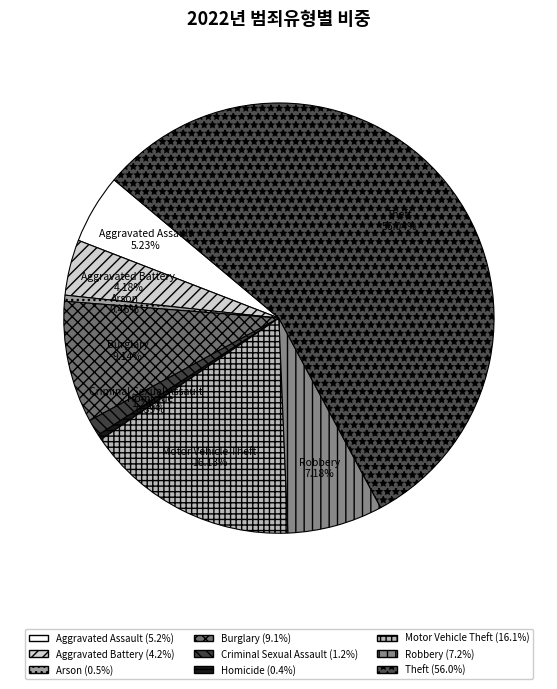

What is the largest slice in the pie chart?

Theft